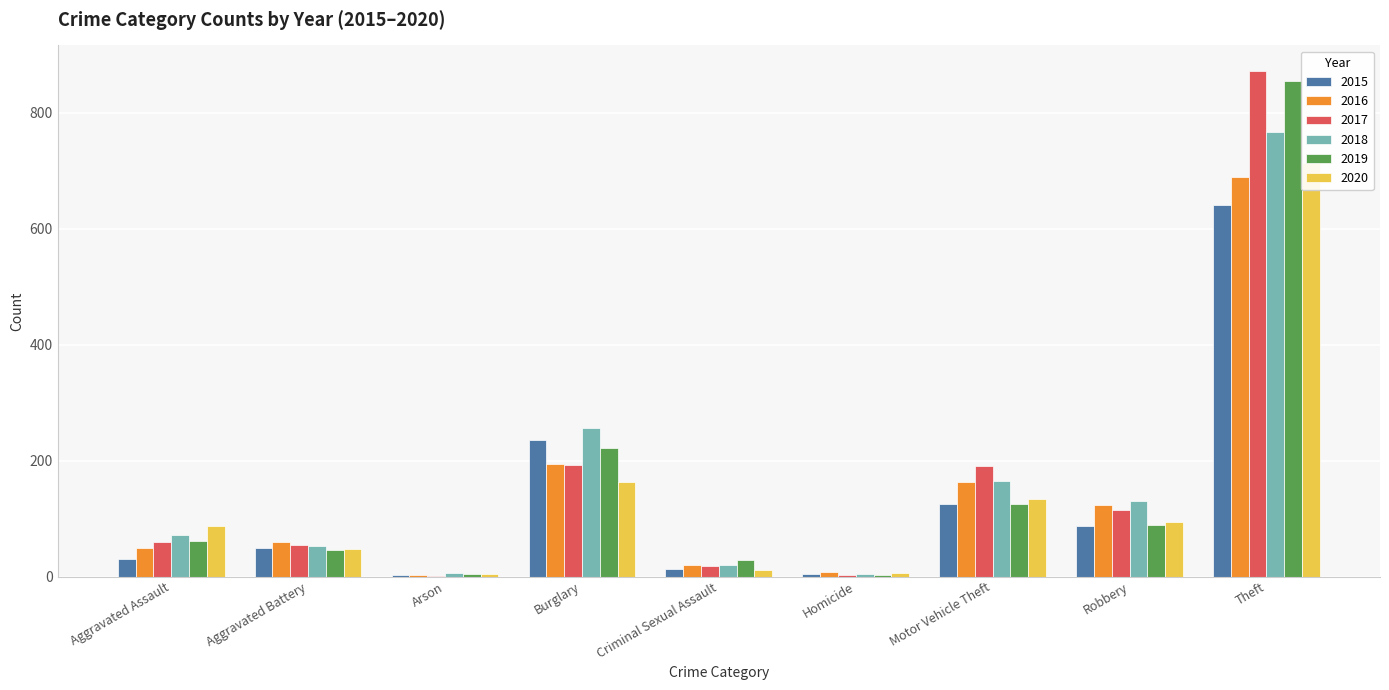

At which label is 2018 closest to 386?

Burglary